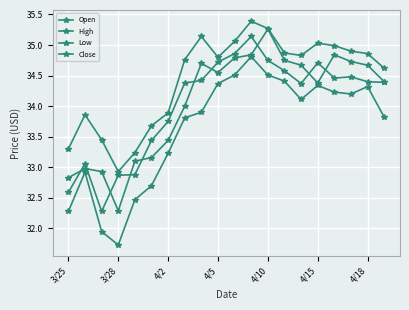

Is this an area chart (filled region under the line)?

No